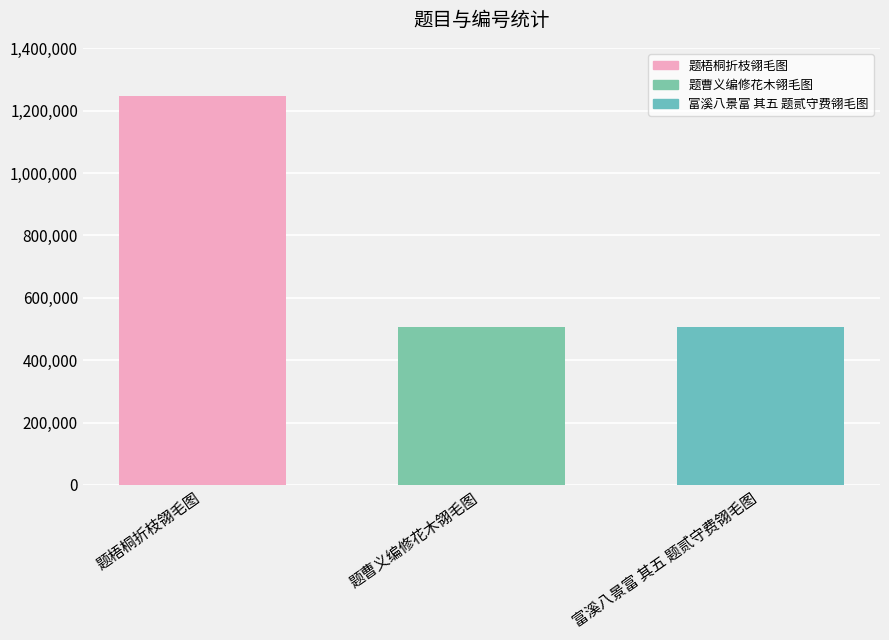

What is the difference between the values at 富溪八景富 其五 题贰守费翎毛图 and 题曹义编修花木翎毛图?

625